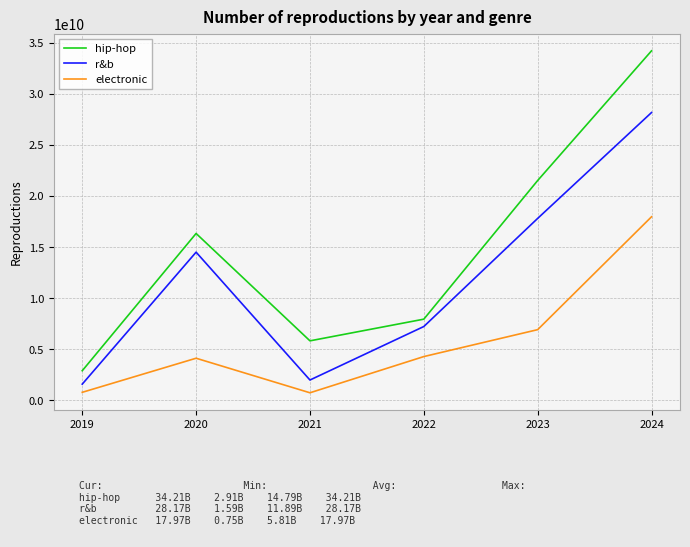

Which series has the widest spread of values?

hip-hop